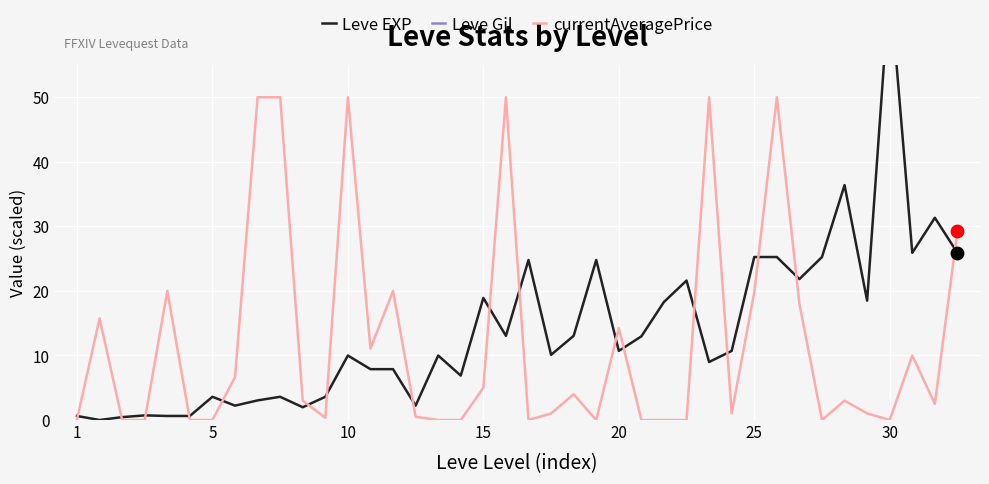

Which series has the largest total across all categories?

Leve Gil